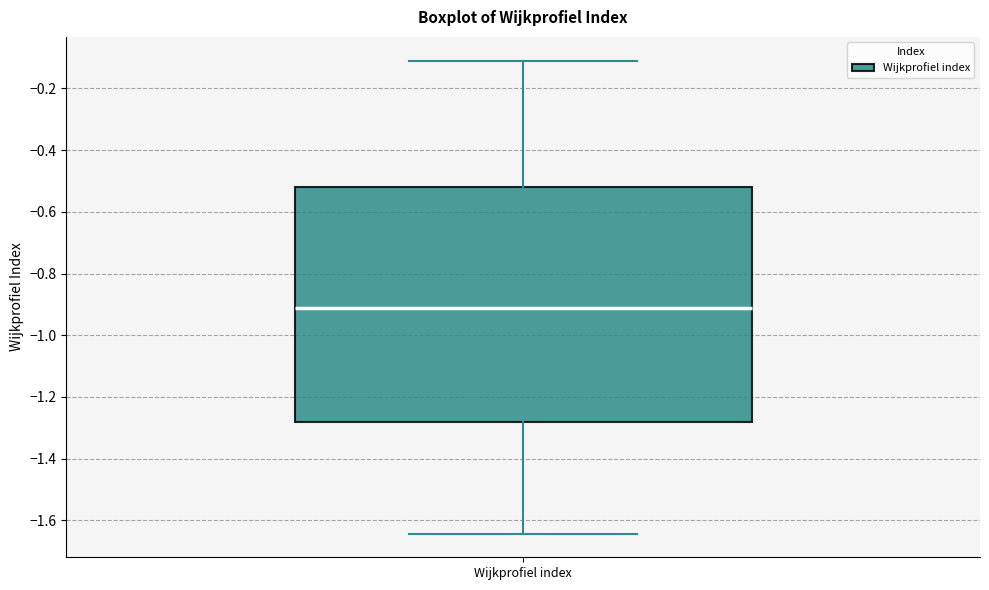

Transcribe this box plot: give where the median line is, the range the box spans, and where the two whiskers end, as read against the y-axis. The values are not printed on the chart, so give them approximately, as read against the axis.

median -0.92, box -1.28 to -0.52, whiskers -1.64 to -0.10